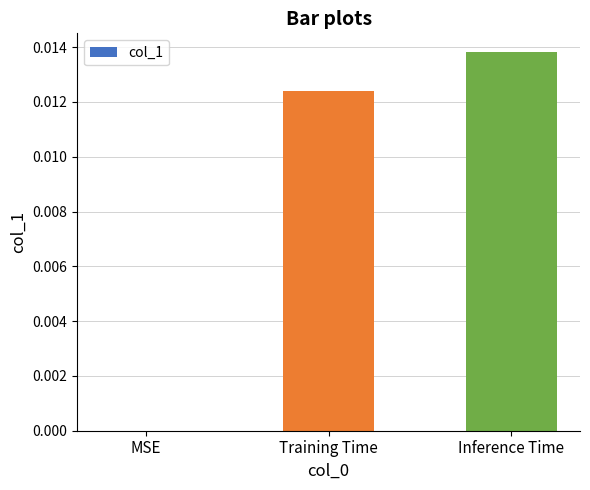

Where is the data nearest to the value 0?

MSE